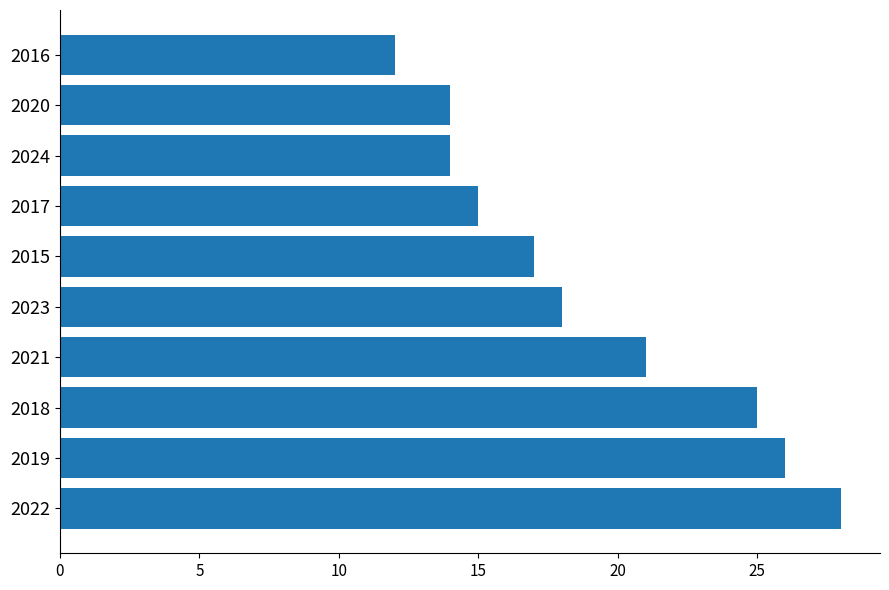

The value at 2023 is 18. True or false?

True